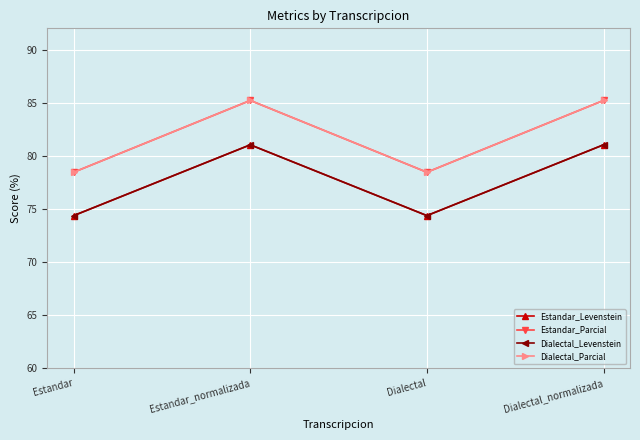

Is this an area chart (filled region under the line)?

No